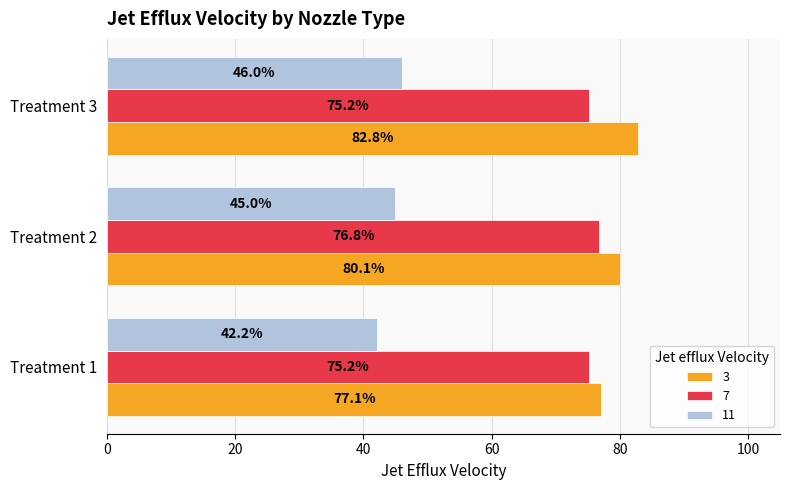

At which category is the sum across all series the highest?

Treatment 3